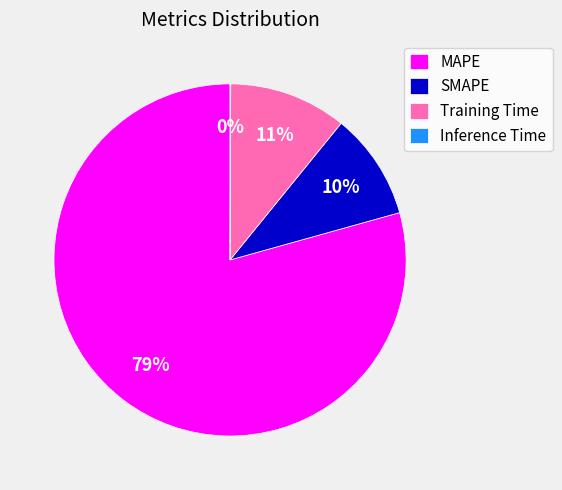

To the nearest percent, what is the difference between the largest and smallest slice percentages?

79%